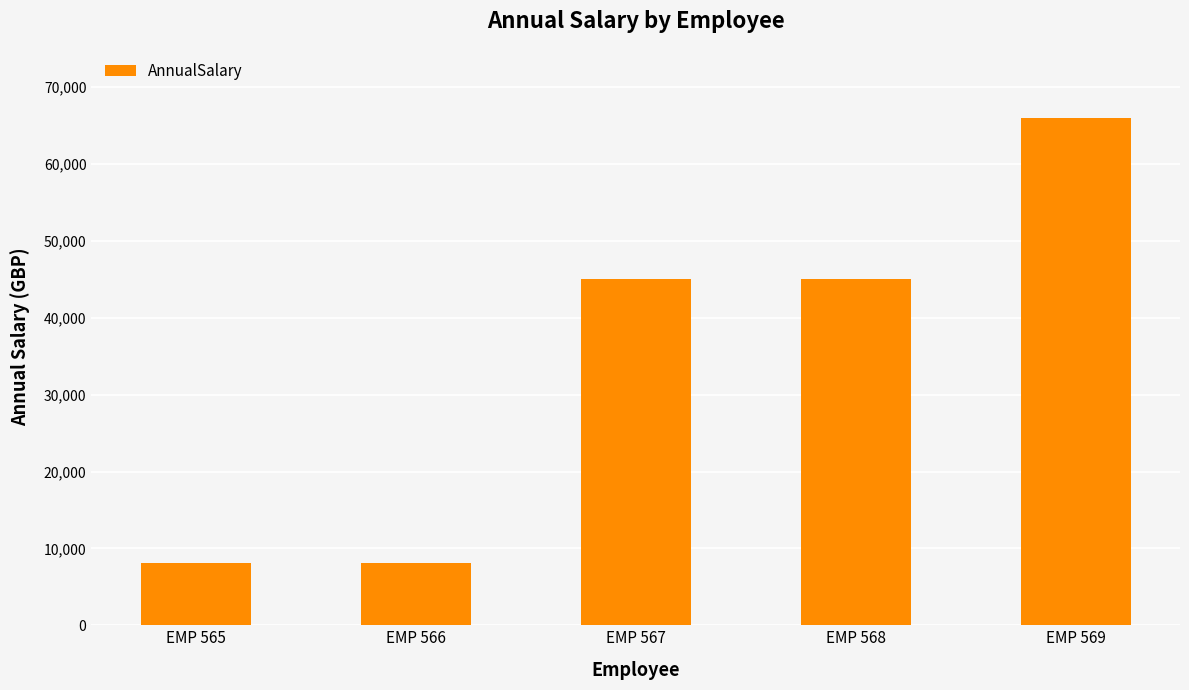

True or false: the data shows 66000.0 at EMP 569.

True